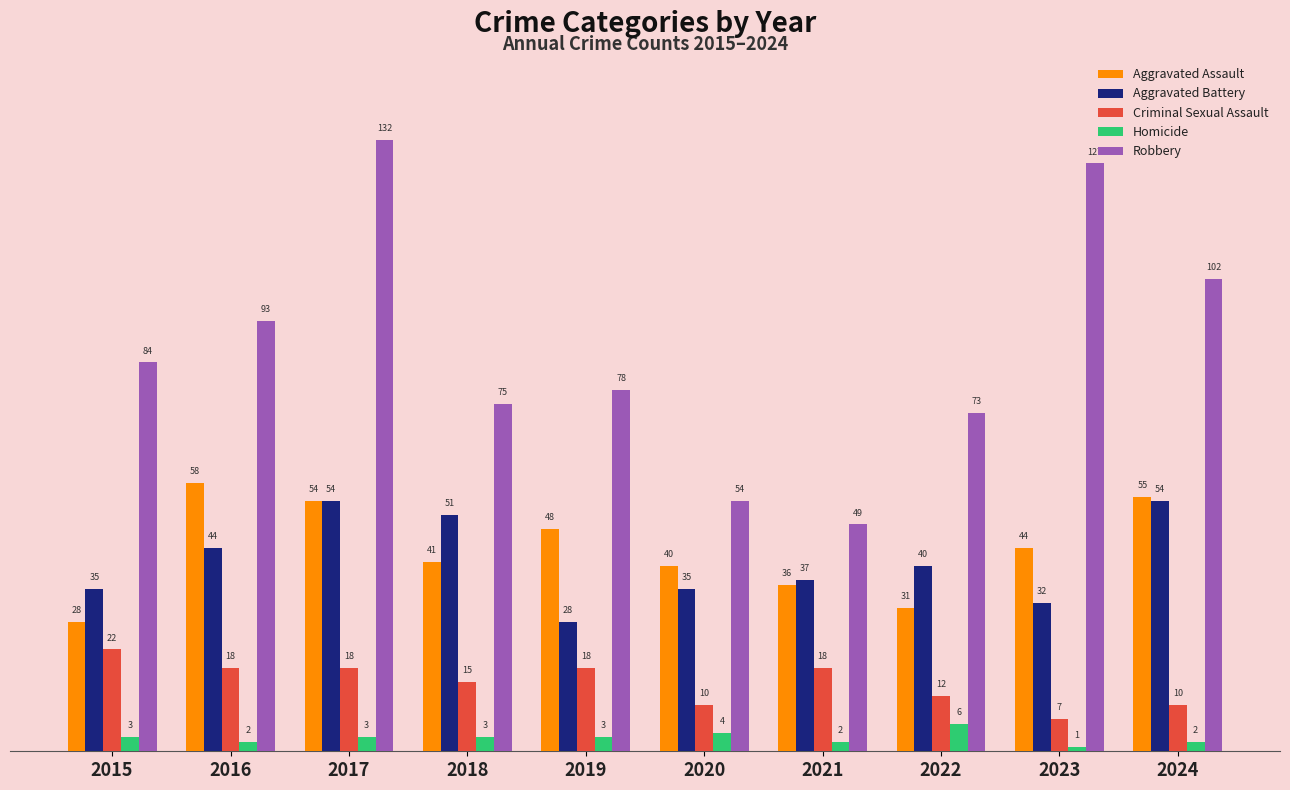

How many bars are there in each group?

5